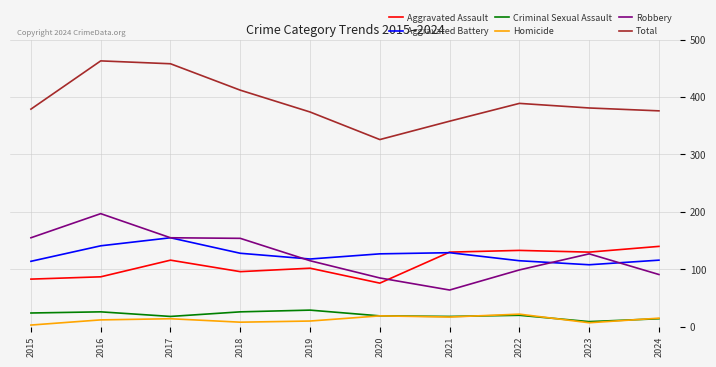

List the series in order of their peak value, lowest first.

Homicide, Criminal Sexual Assault, Aggravated Assault, Aggravated Battery, Robbery, Total